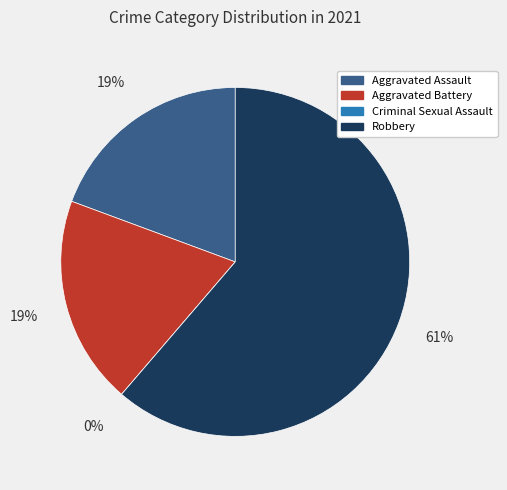

To the nearest percent, what is the difference between the Robbery and Aggravated Battery slice percentages?

42%